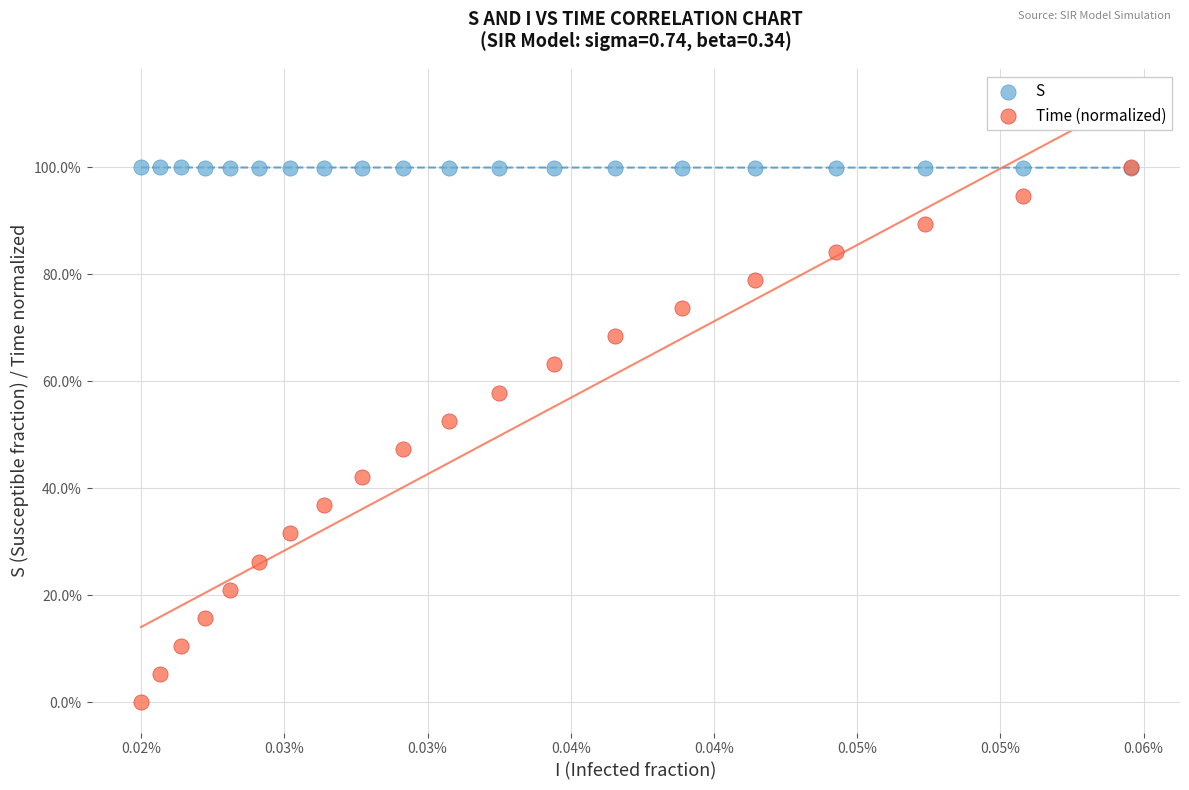

What are all the series names shown in the legend?

S, Time (normalized)